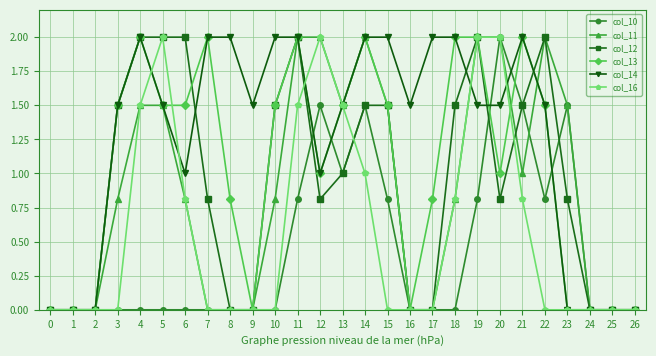

True or false: col_16 and col_13 cross at least once.

True